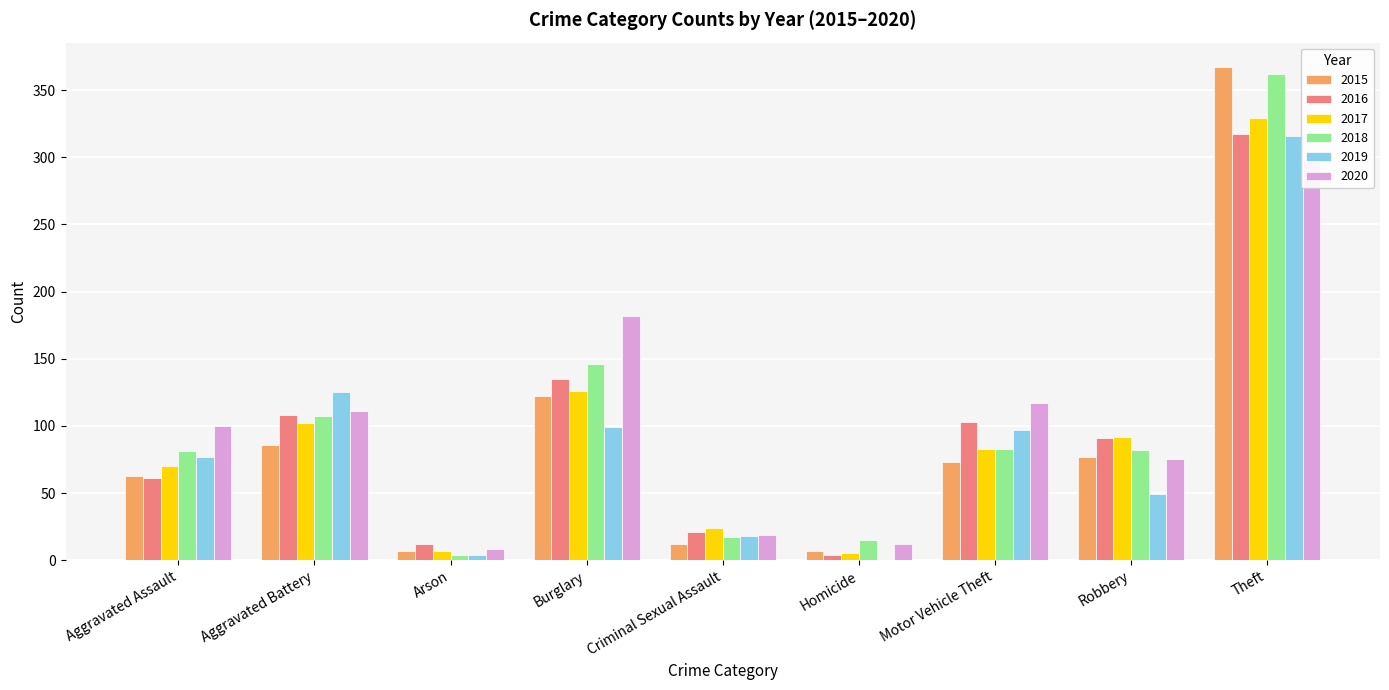

Reading left to right, transcribe all the data shown in this chart.

2015: Aggravated Assault=63	Aggravated Battery=86	Arson=7	Burglary=122	Criminal Sexual Assault=12	Homicide=7	Motor Vehicle Theft=73	Robbery=77	Theft=367
2016: Aggravated Assault=61	Aggravated Battery=108	Arson=12	Burglary=135	Criminal Sexual Assault=21	Homicide=4	Motor Vehicle Theft=103	Robbery=91	Theft=317
2017: Aggravated Assault=70	Aggravated Battery=102	Arson=7	Burglary=126	Criminal Sexual Assault=24	Homicide=5	Motor Vehicle Theft=83	Robbery=92	Theft=329
2018: Aggravated Assault=81	Aggravated Battery=107	Arson=4	Burglary=146	Criminal Sexual Assault=17	Homicide=15	Motor Vehicle Theft=83	Robbery=82	Theft=362
2019: Aggravated Assault=77	Aggravated Battery=125	Arson=4	Burglary=99	Criminal Sexual Assault=18	Homicide=1	Motor Vehicle Theft=97	Robbery=49	Theft=316
2020: Aggravated Assault=100	Aggravated Battery=111	Arson=8	Burglary=182	Criminal Sexual Assault=19	Homicide=12	Motor Vehicle Theft=117	Robbery=75	Theft=299